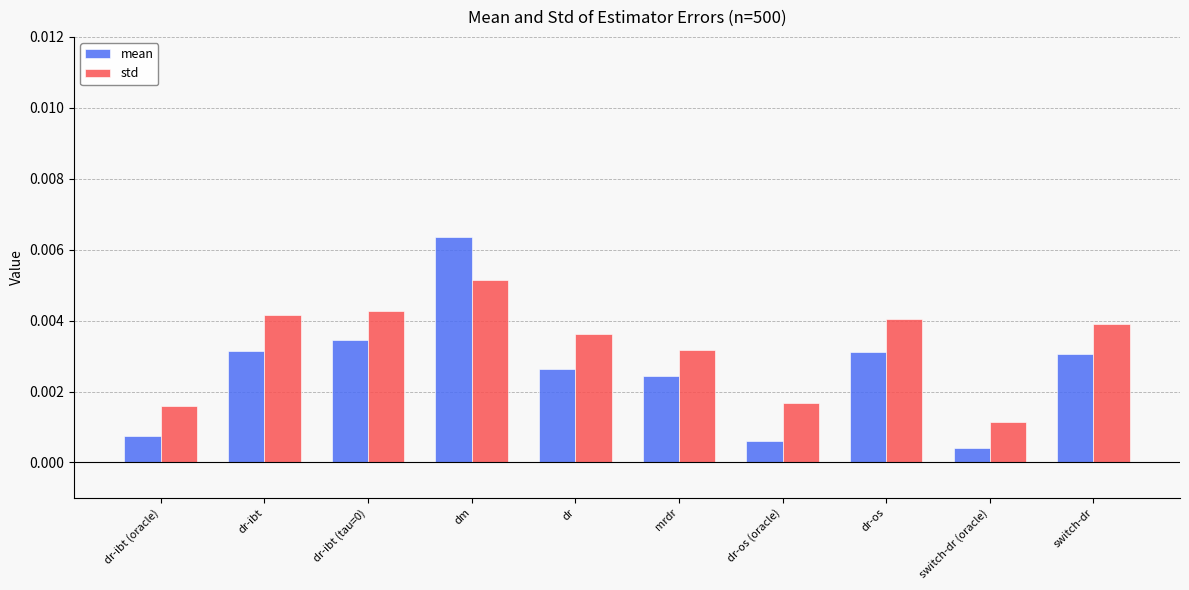

Which series changed the most between dr-ibt (oracle) and dr?

std